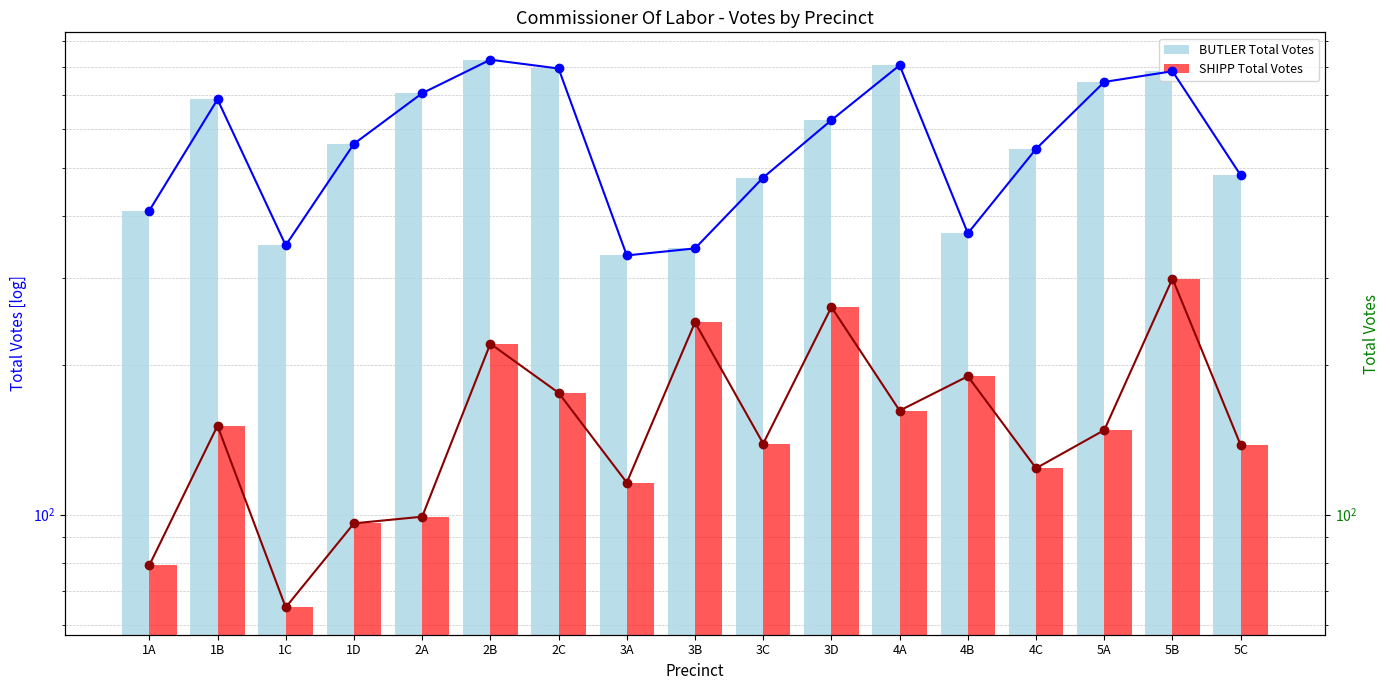

Which series changed the most between 1A and 5B?

BUTLER Total Votes